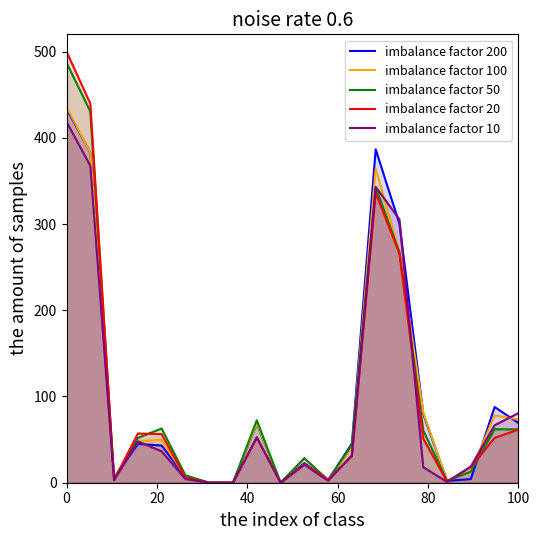

True or false: imbalance factor 20 has more than 2 interior local peaks.

True